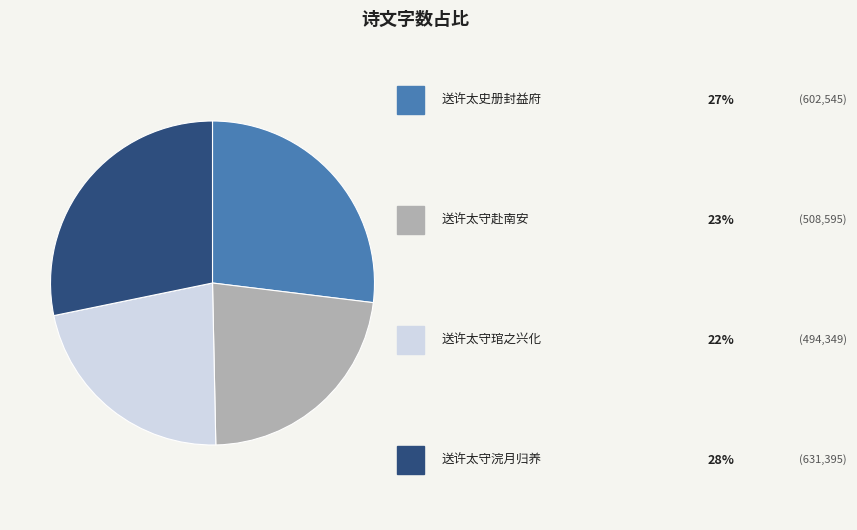

Does any single category account for the majority?

No